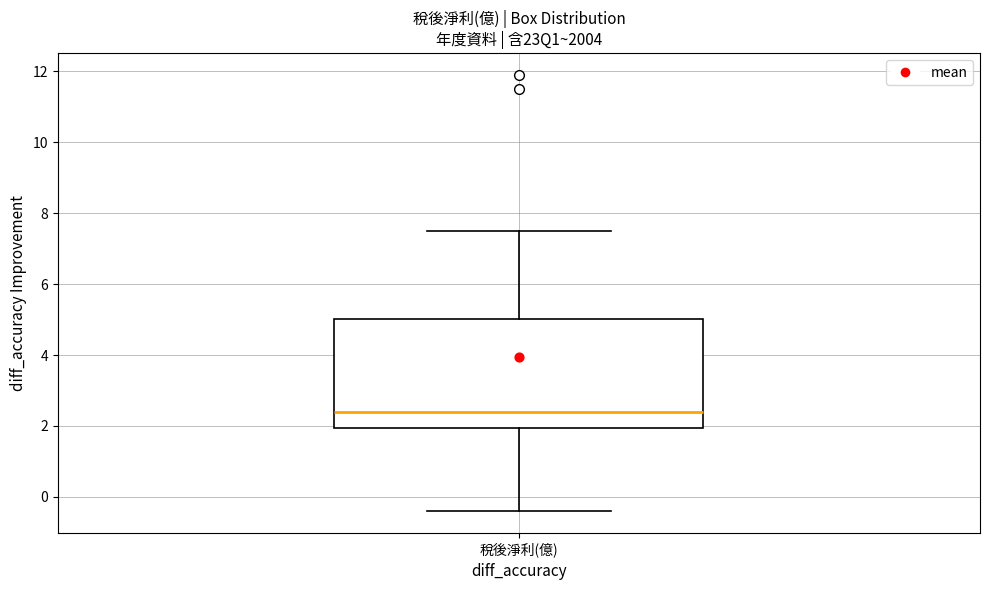

Transcribe this box plot: give where the median line is, the range the box spans, and where the two whiskers end, as read against the y-axis. The values are not printed on the chart, so give them approximately, as read against the axis.

median 2.4, box 2.0 to 5.0, whiskers -0.4 to 7.6